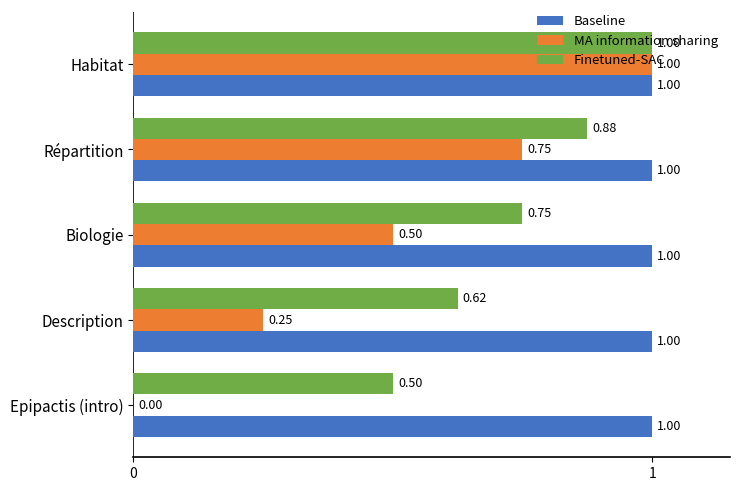

Where is MA information sharing nearest to the value 0?

Epipactis (intro)